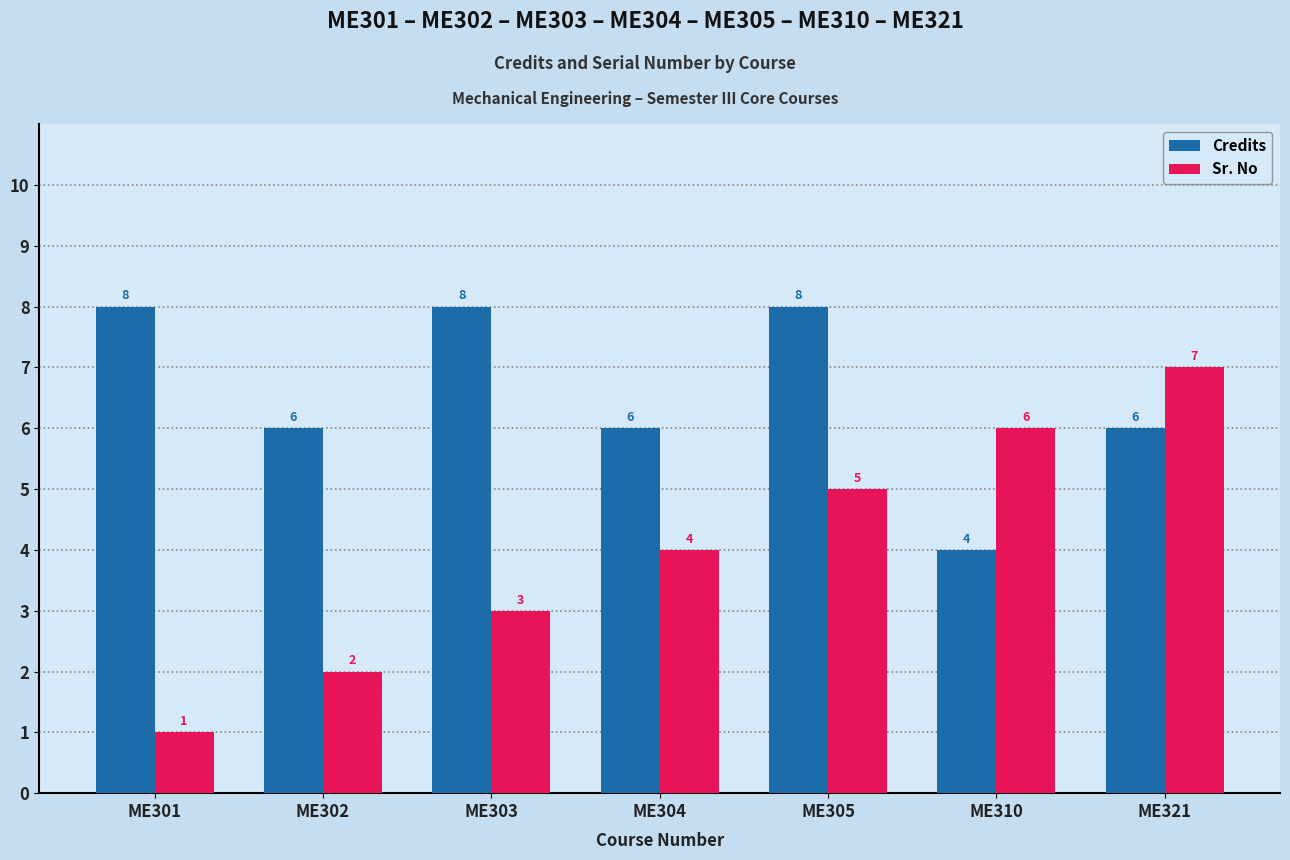

Is the value of Credits at ME304 greater than the value of Sr. No at ME305?

Yes